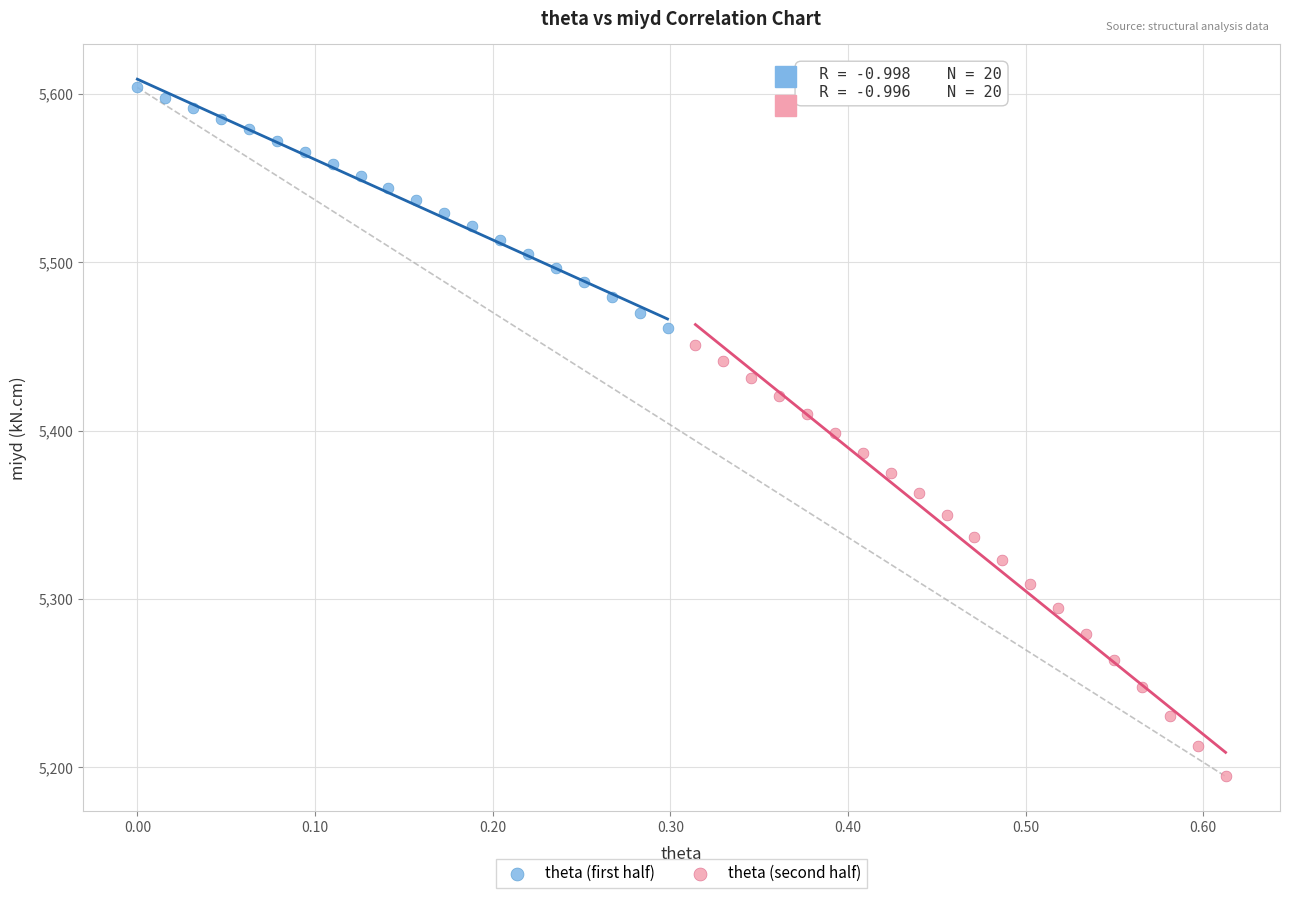

Which series contains the lowest Y value?

theta (second half)